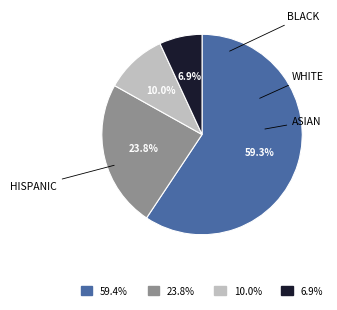

Is there any slice that represents more than half of the pie?

Yes